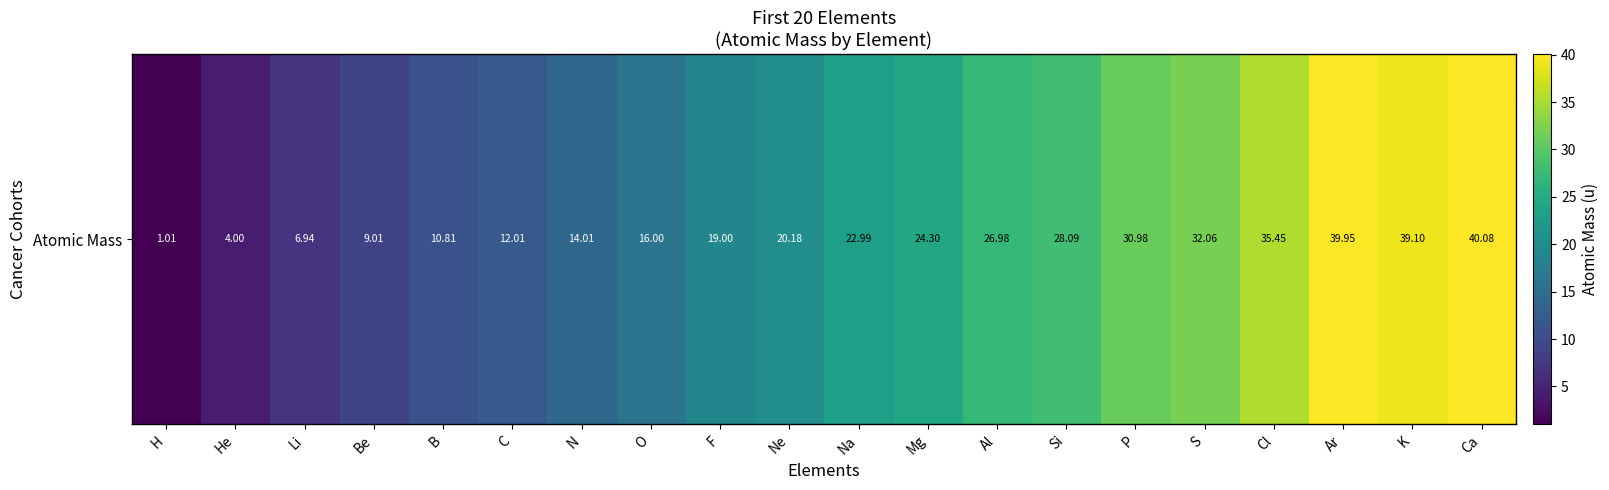

What is the maximum value shown in the chart?

40.1